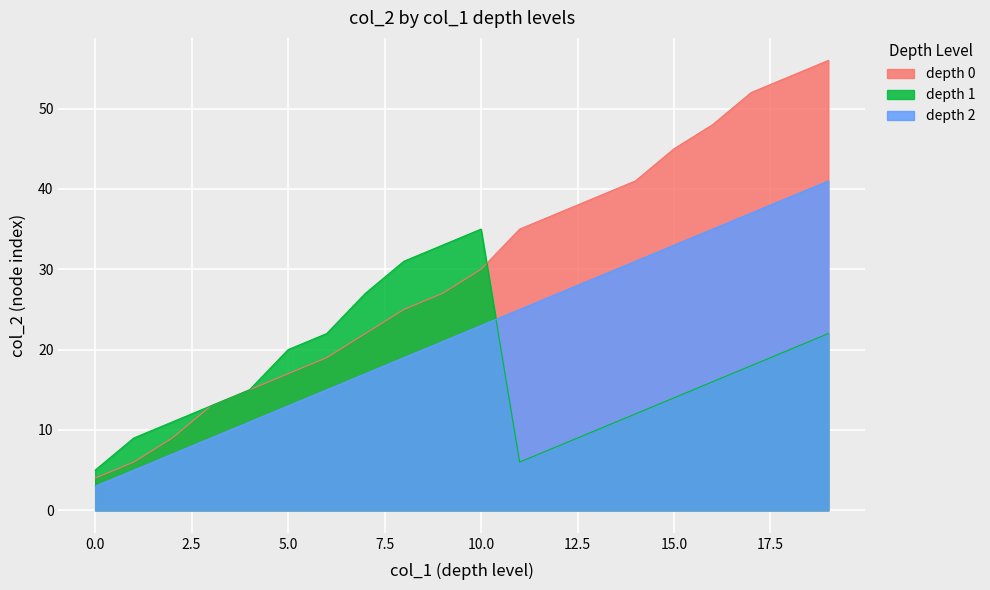

At which label does col_2_depth0 first exceed 30?

11